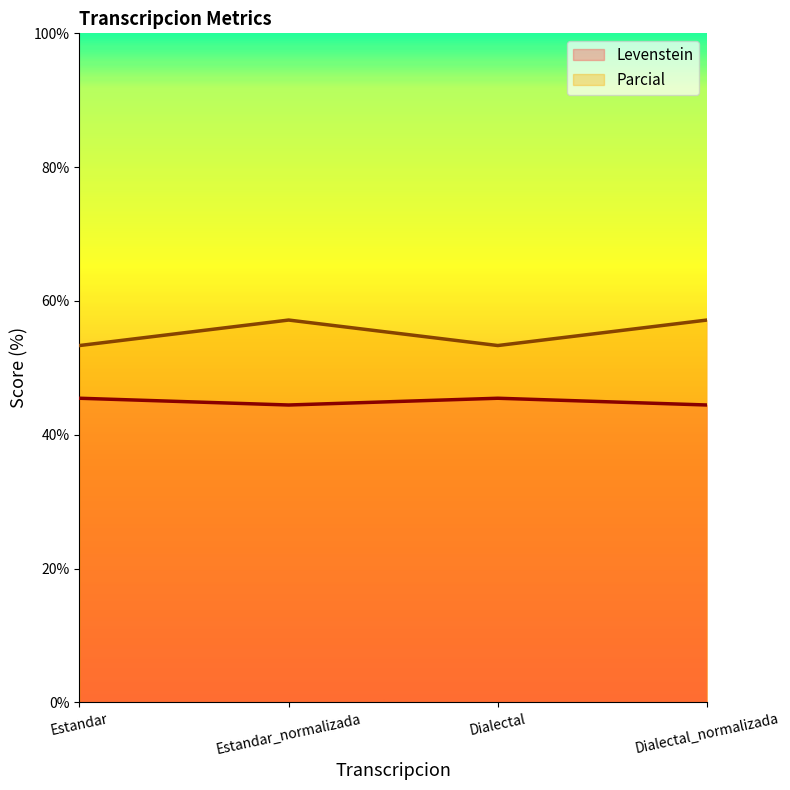

Is the value of Levenstein at Estandar greater than the value of Parcial at Dialectal?

No